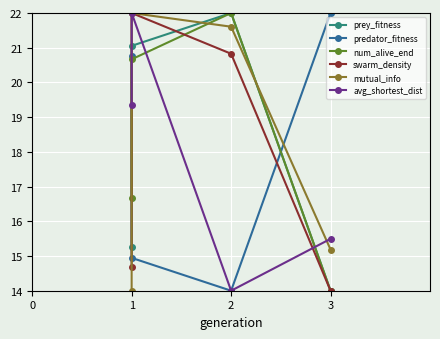

List the labels in order of avg_shortest_dist value, smallest first.

2, 3, 1, 1